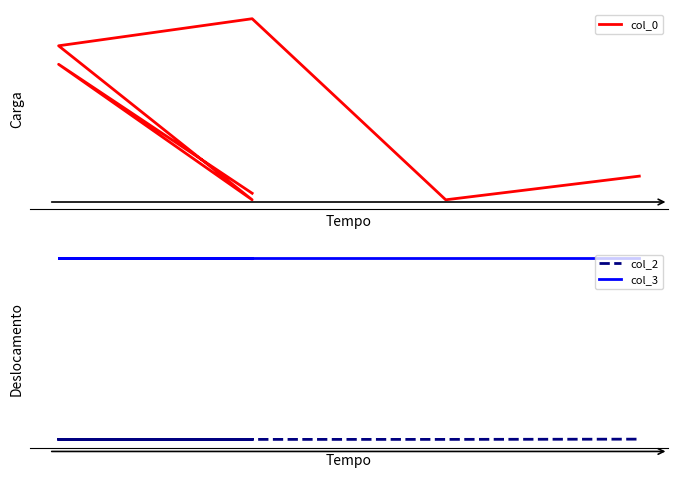

The col_2 series shows -1 at 0. True or false?

False